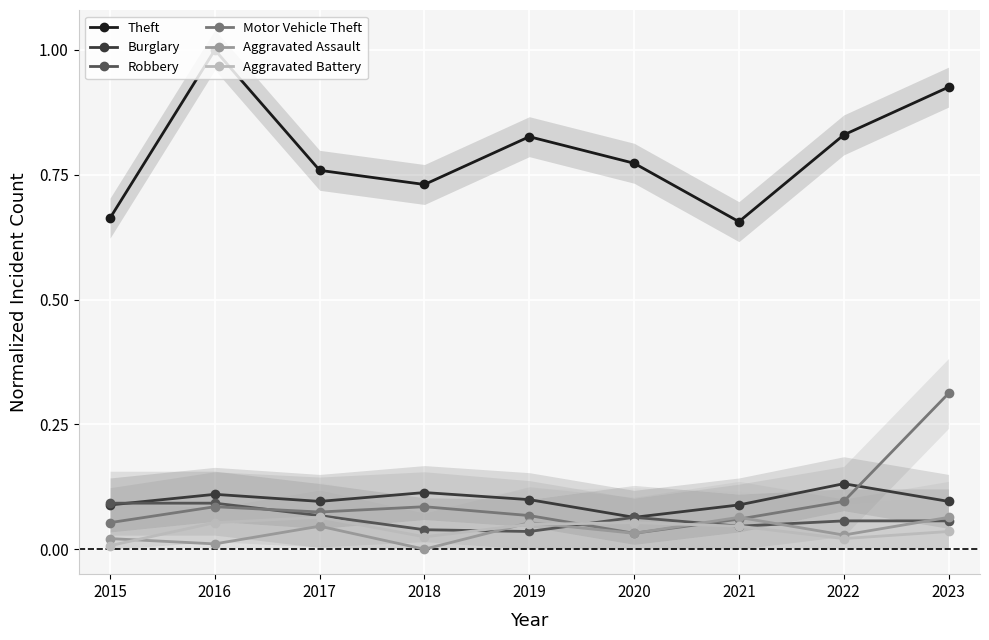

Which series has the largest range (max minus min)?

Theft